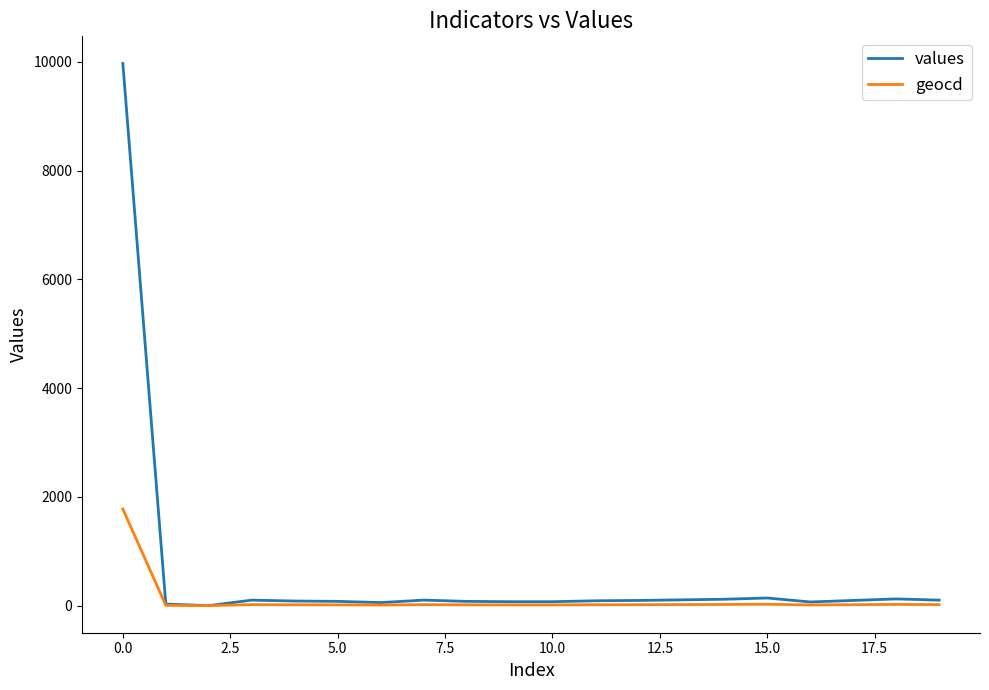

How many lines are shown in the chart?

2